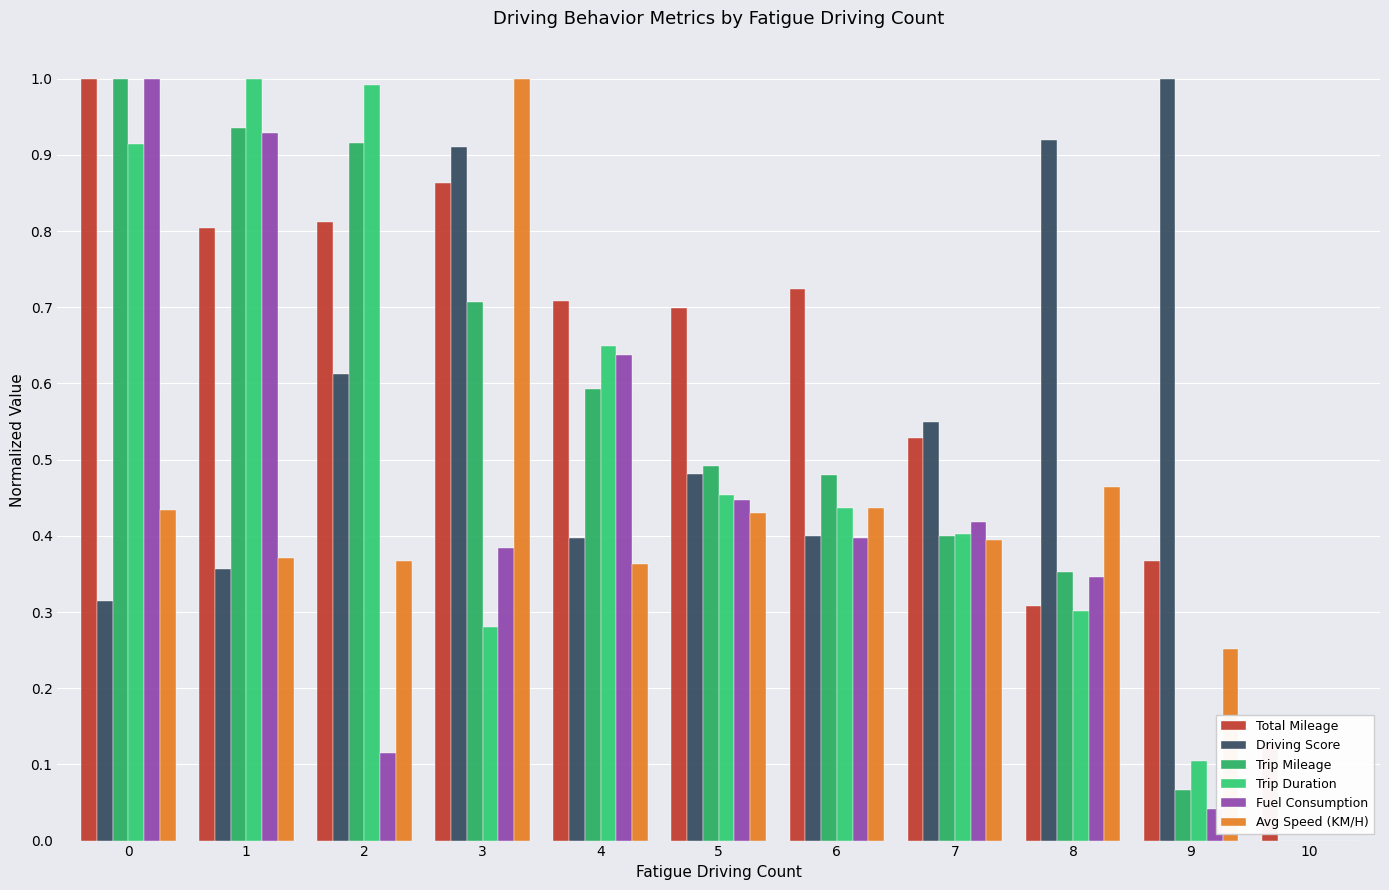

Reading right to left, transcribe all the data shown in this chart.

Total Mileage: 10=0.1	9=0.4	8=0.3	7=0.5	6=0.7	5=0.7	4=0.7	3=0.9	2=0.8	1=0.8	0=1.0
Driving Score: 10=0.0	9=1.0	8=0.9	7=0.5	6=0.4	5=0.5	4=0.4	3=0.9	2=0.6	1=0.4	0=0.3
Trip Mileage: 10=0.0	9=0.1	8=0.4	7=0.4	6=0.5	5=0.5	4=0.6	3=0.7	2=0.9	1=0.9	0=1.0
Trip Duration: 10=0.0	9=0.1	8=0.3	7=0.4	6=0.4	5=0.5	4=0.6	3=0.3	2=1.0	1=1.0	0=0.9
Fuel Consumption: 10=0.0	9=0.0	8=0.3	7=0.4	6=0.4	5=0.4	4=0.6	3=0.4	2=0.1	1=0.9	0=1.0
Avg Speed (KM/H): 10=0.0	9=0.3	8=0.5	7=0.4	6=0.4	5=0.4	4=0.4	3=1.0	2=0.4	1=0.4	0=0.4